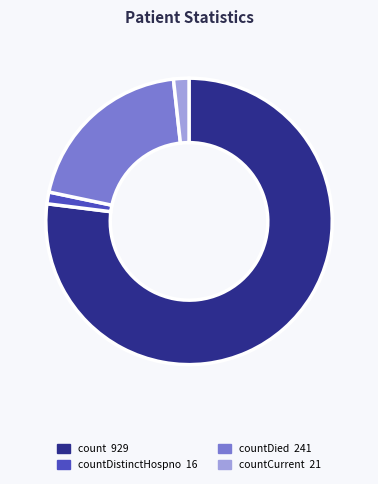

Is there any slice that represents more than half of the pie?

Yes